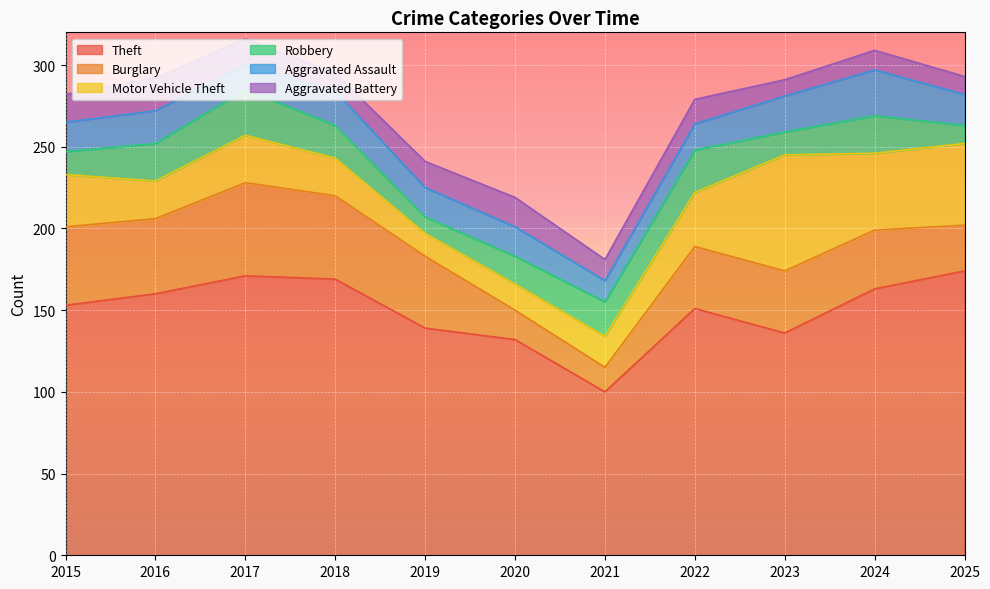

What is the sum of all Aggravated Battery values?

159